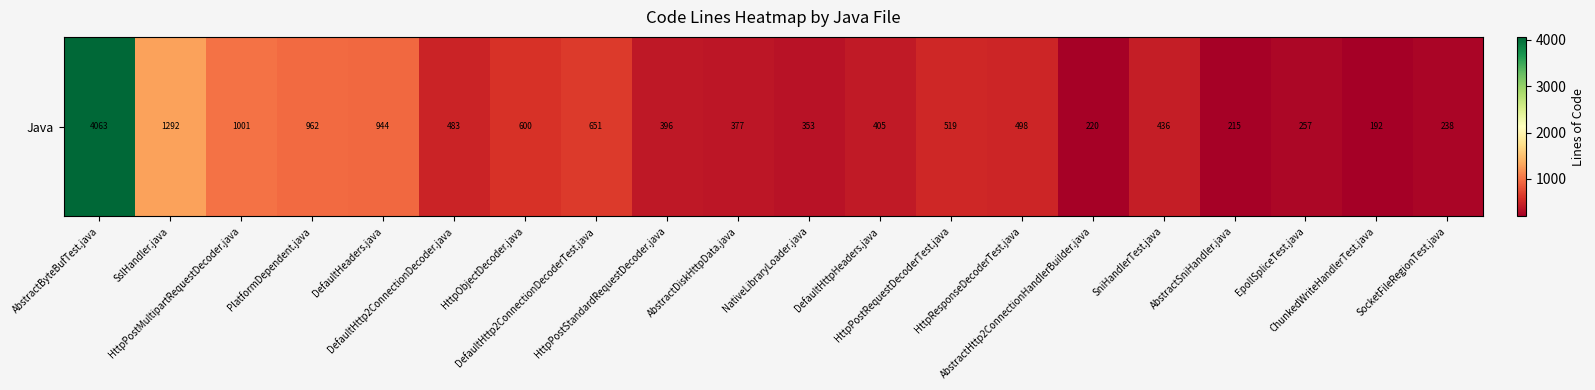

What is the difference between the values at AbstractDiskHttpData.java and ChunkedWriteHandlerTest.java?

185